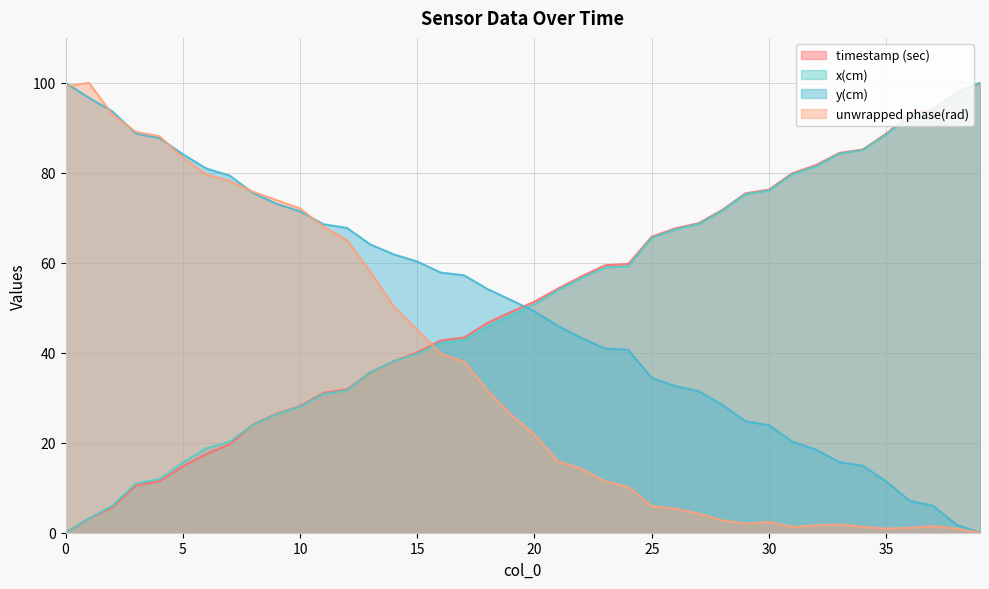

True or false: y(cm) has more than 0 points higher than both neighbors.

False